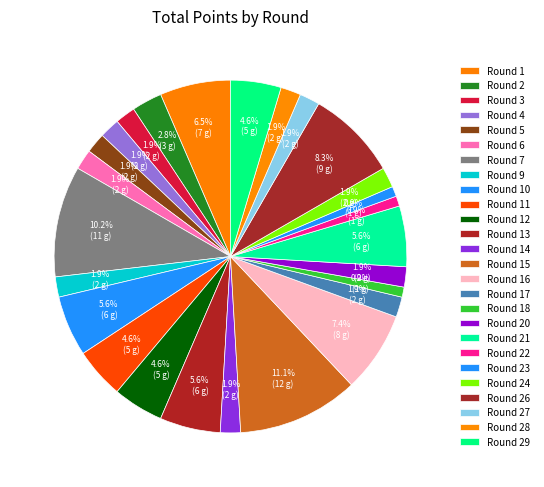

To the nearest percent, what percentage of the pie is Round 28?

2%